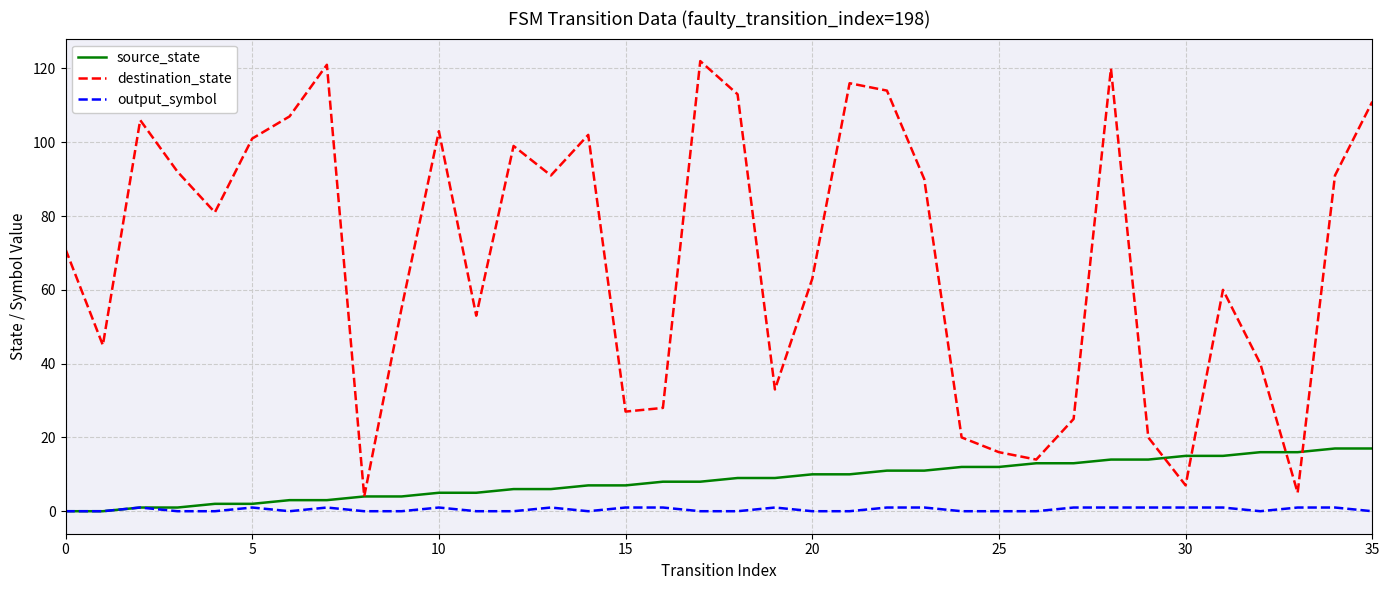

Reading left to right, extract all data points from this chart.

source_state: 0	0	1	1	2	2	3	3	4	4	5	5	6	6	7	7	8	8	9	9	10	10	11	11	12	12	13	13	14	14	15	15	16	16	17	17
destination_state: 71	45	106	92	81	101	107	121	4	55	103	53	99	91	102	27	28	122	113	33	63	116	114	90	20	16	14	25	120	20	7	60	40	5	91	111
output_symbol: 0	0	1	0	0	1	0	1	0	0	1	0	0	1	0	1	1	0	0	1	0	0	1	1	0	0	0	1	1	1	1	1	0	1	1	0